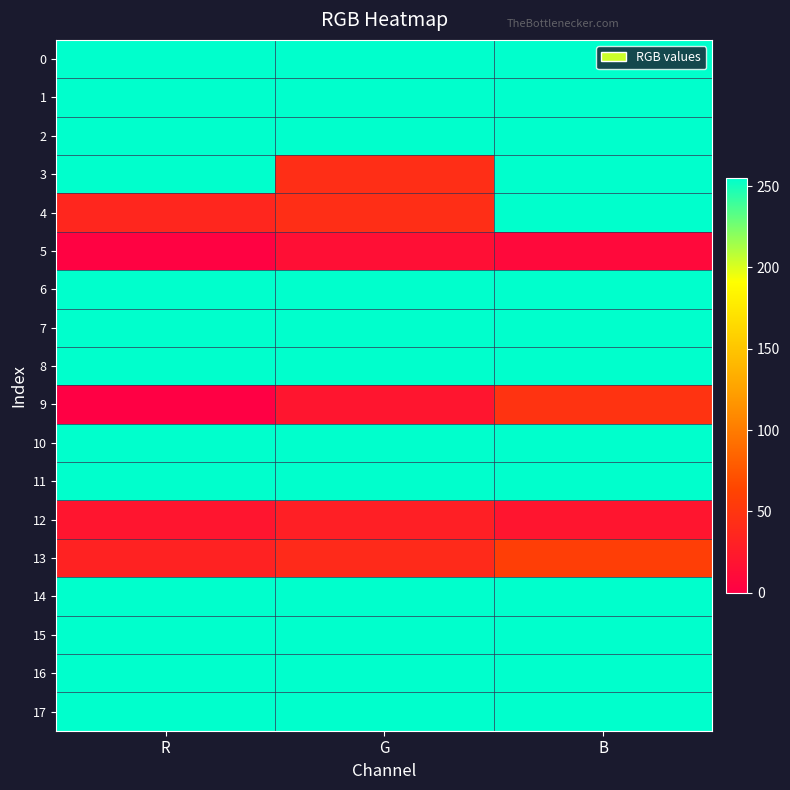

What is the spread (max minus min) of values at B?

246